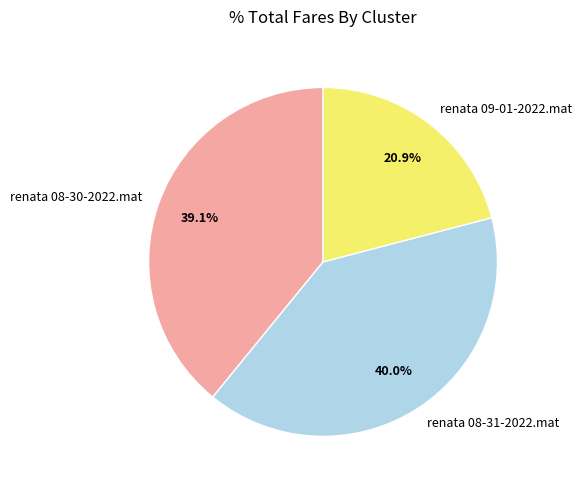

How many slices are in this pie chart?

3